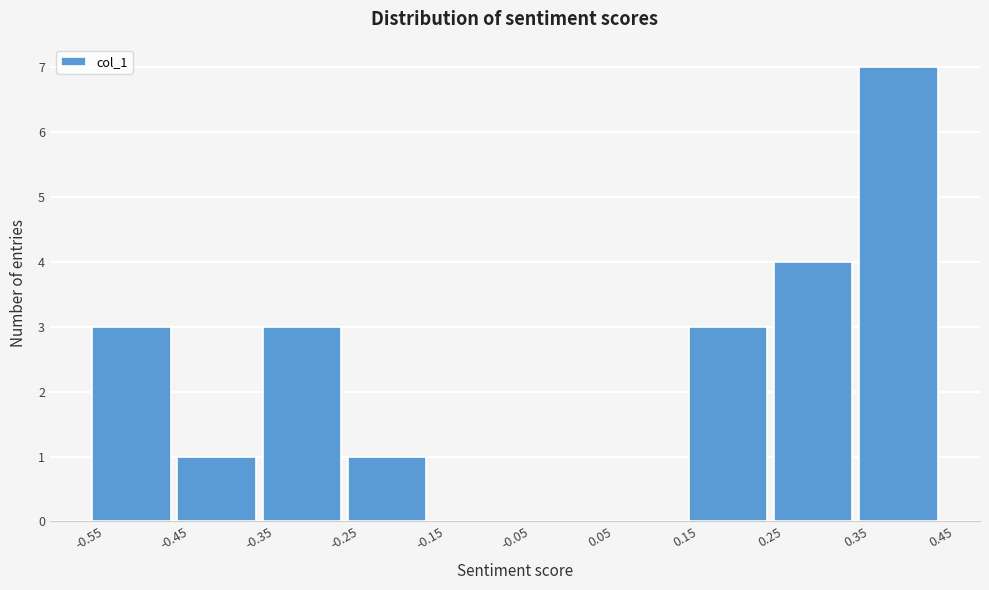

Reading left to right, list every bar in this chart as the range it spans on the x-axis followed by its height. The values are not printed on the chart, so give them approximately, as read against the axis.

-0.55 to -0.45: 3
-0.45 to -0.35: 1
-0.35 to -0.25: 3
-0.25 to -0.15: 1
-0.15 to -0.05: 0
-0.05 to 0.05: 0
0.05 to 0.15: 0
0.15 to 0.25: 3
0.25 to 0.35: 4
0.35 to 0.45: 7